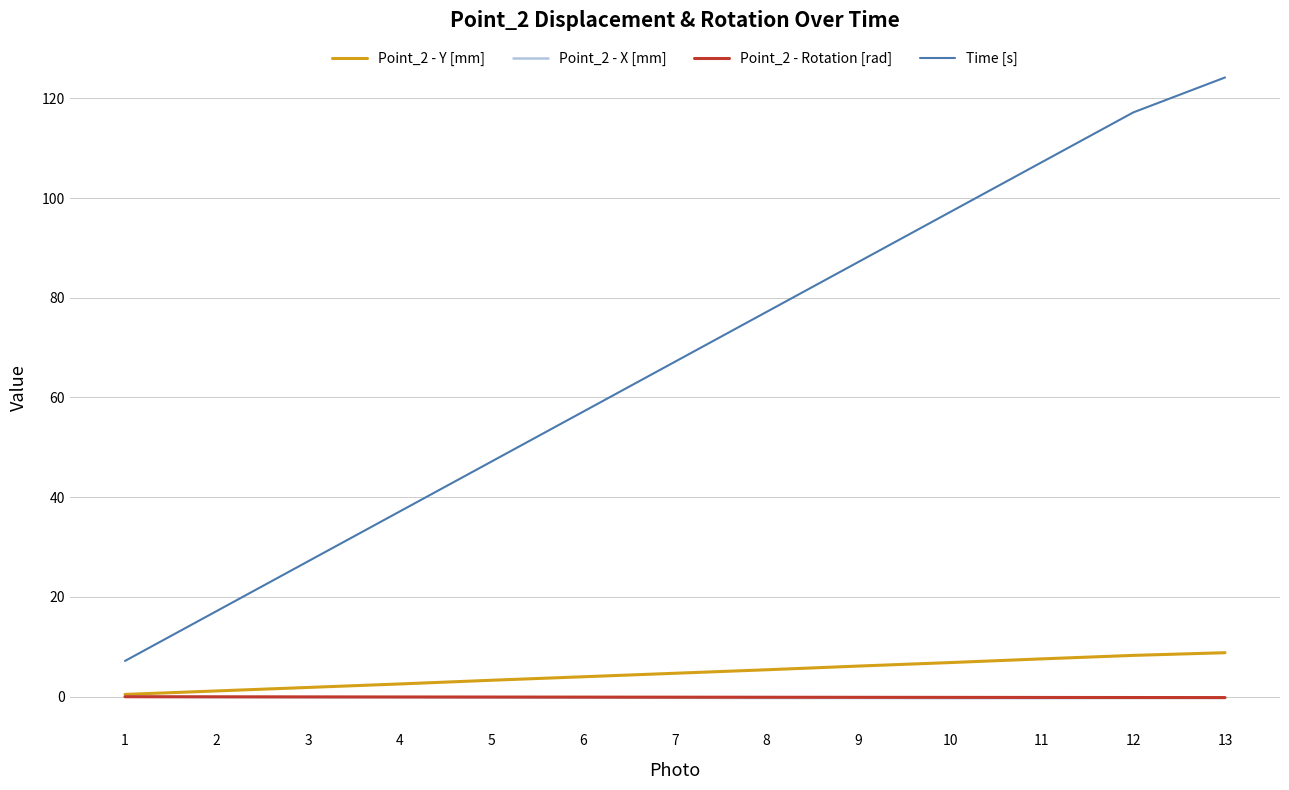

What is the maximum value shown in the chart?

124.2